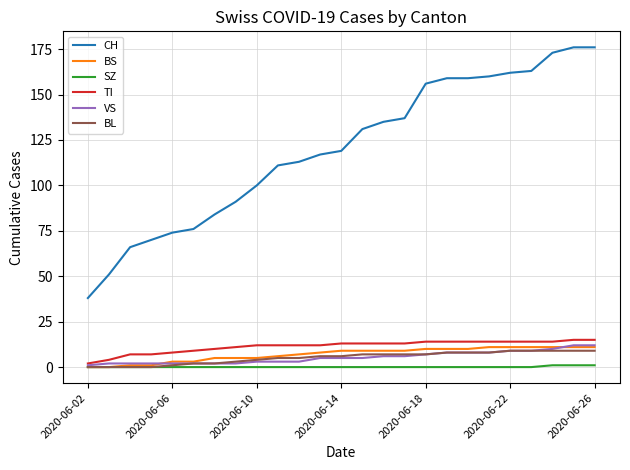

True or false: CH and BL cross at least once.

False